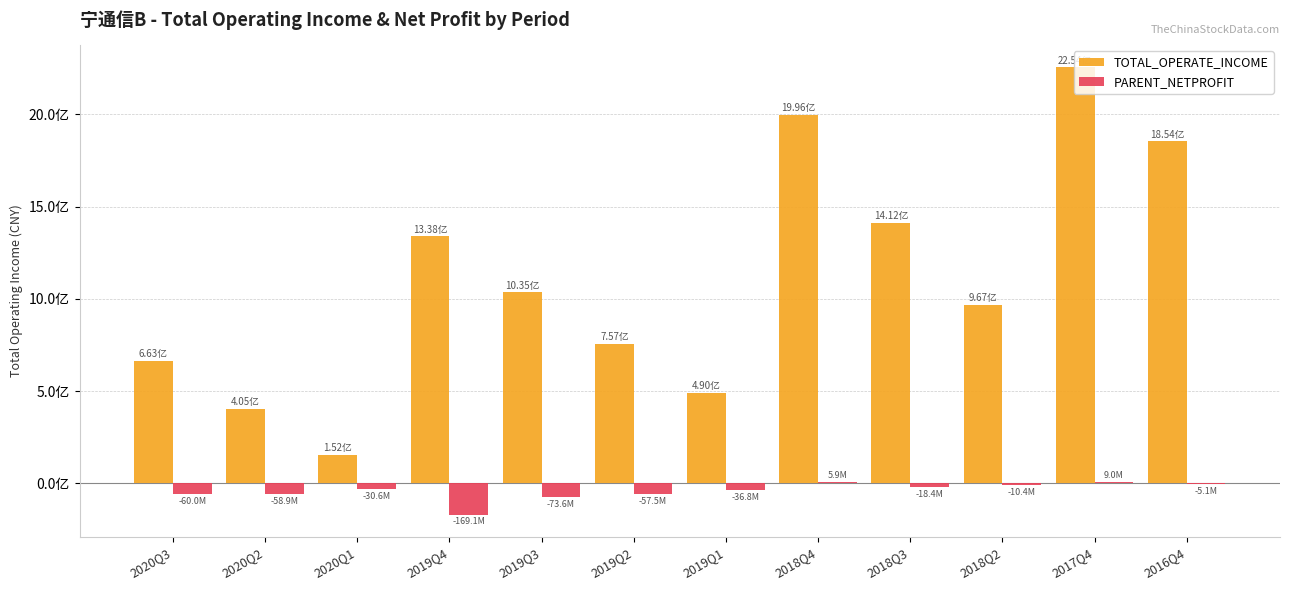

True or false: PARENT_NETPROFIT has a value of -17572643.0 at 2018Q2.

False